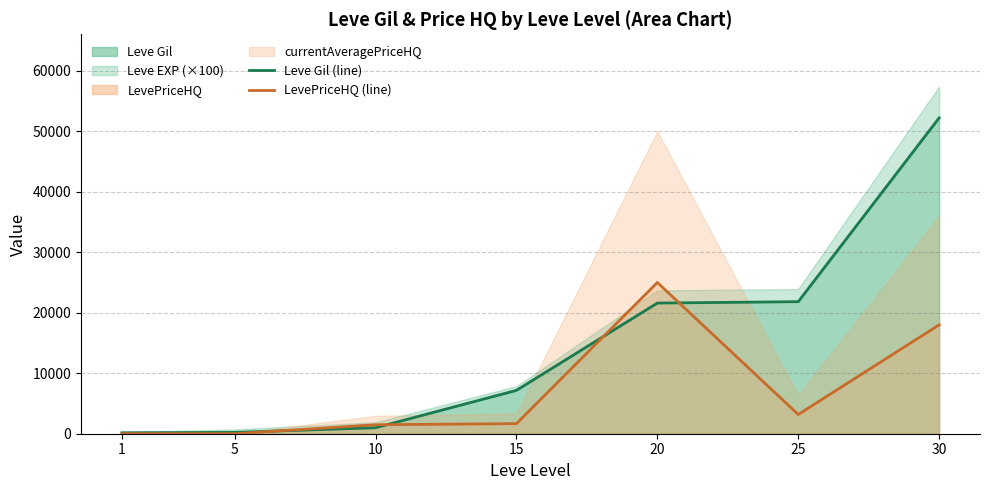

Which series changed the most between 20 and 30?

Leve Gil (line)